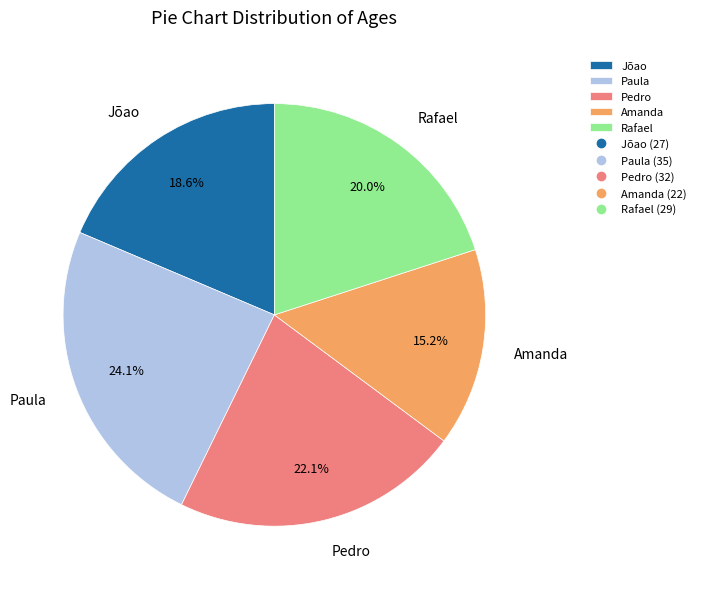

True or false: Amanda accounts for 15% of the total.

True